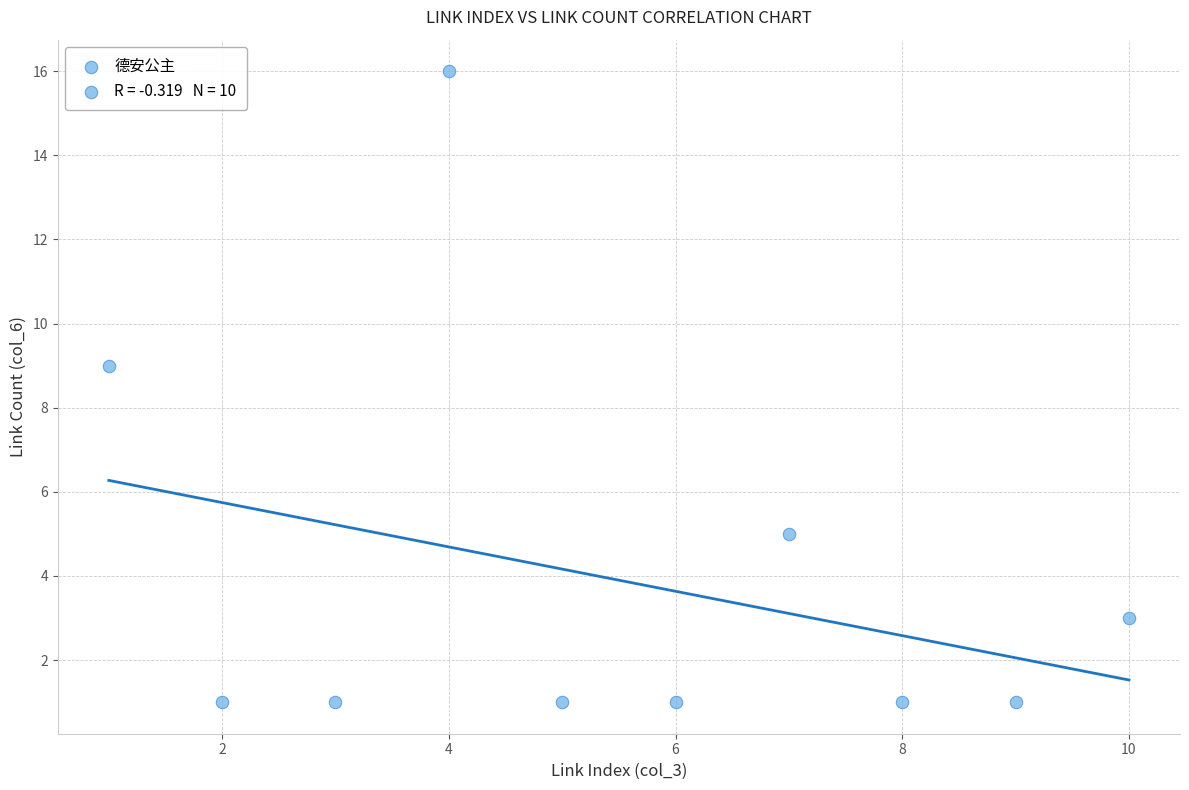

What Y value in the scatter plot is closest to 8?

9